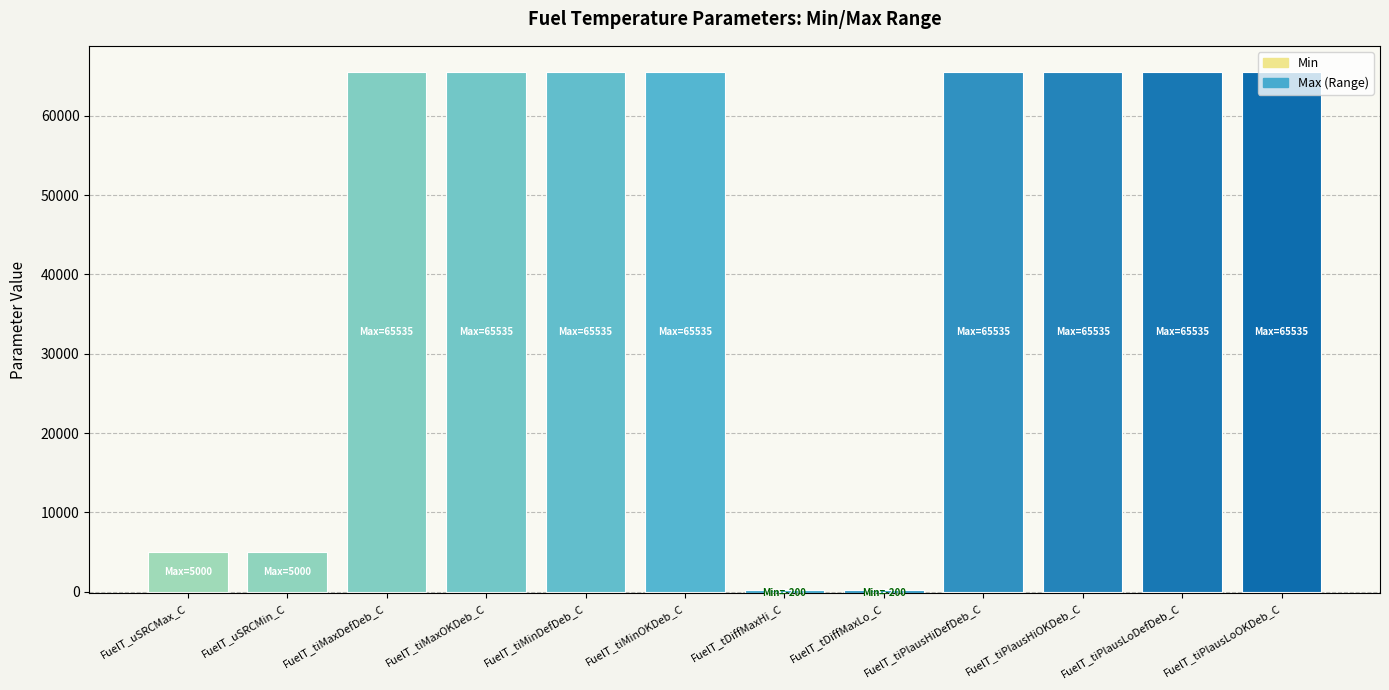

What are all the series names shown in the legend?

Min, Max